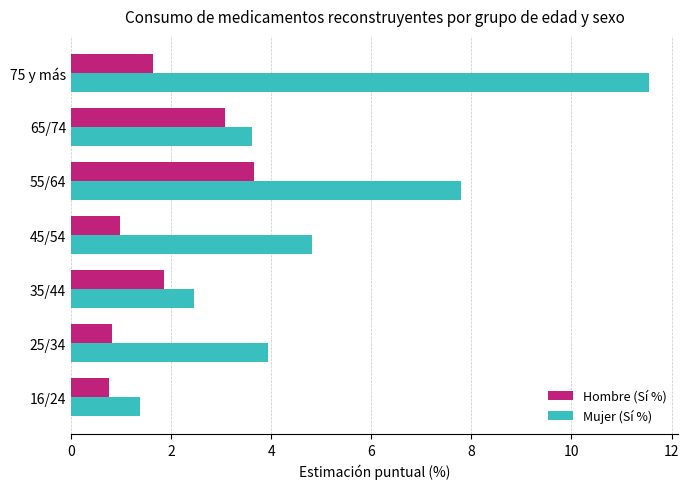

Is it true that Hombre (Sí %) equals 1.0 at 45/54?

True